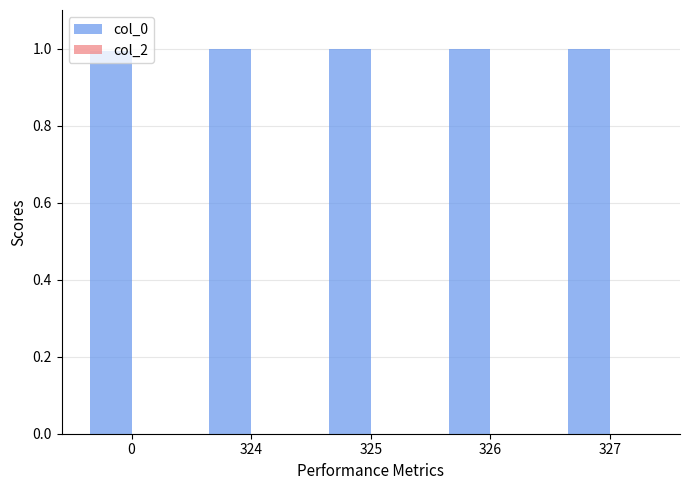

What is the value of the 5th bar from the left?

1.0